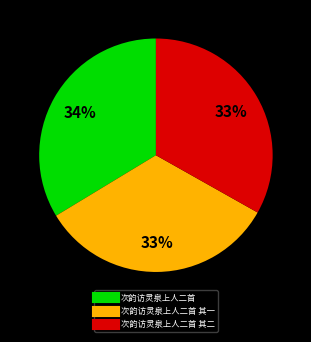

To the nearest percent, what is the difference between the largest and smallest slice percentages?

1%